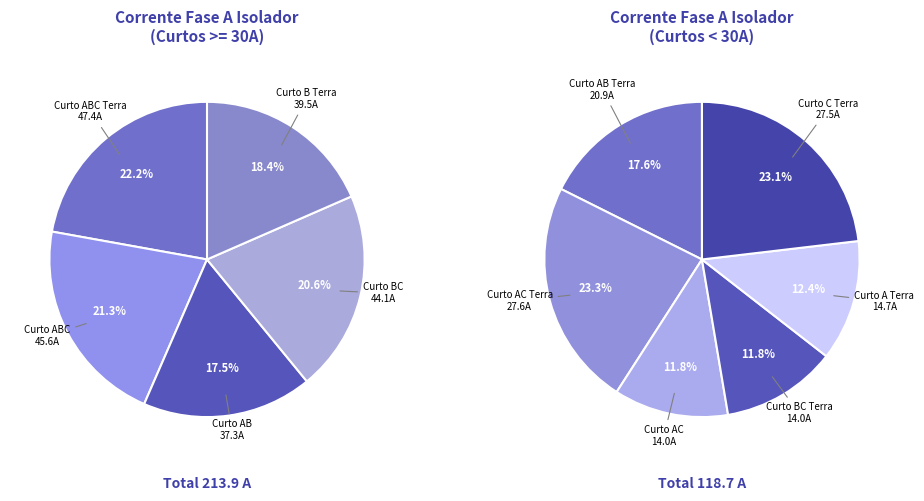

What is the change in value from Curto ABC Terra to Curto AB Terra?

-26.5